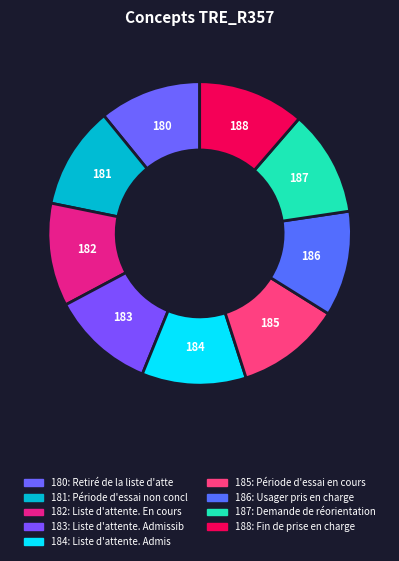

How many slices are in this pie chart?

9